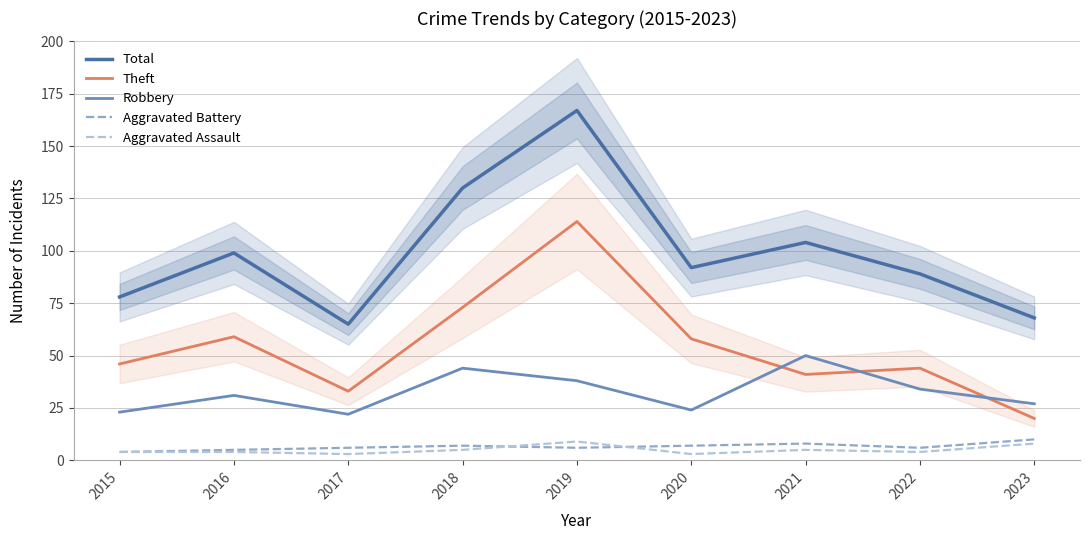

How many data points in Aggravated Assault are above 4?

4